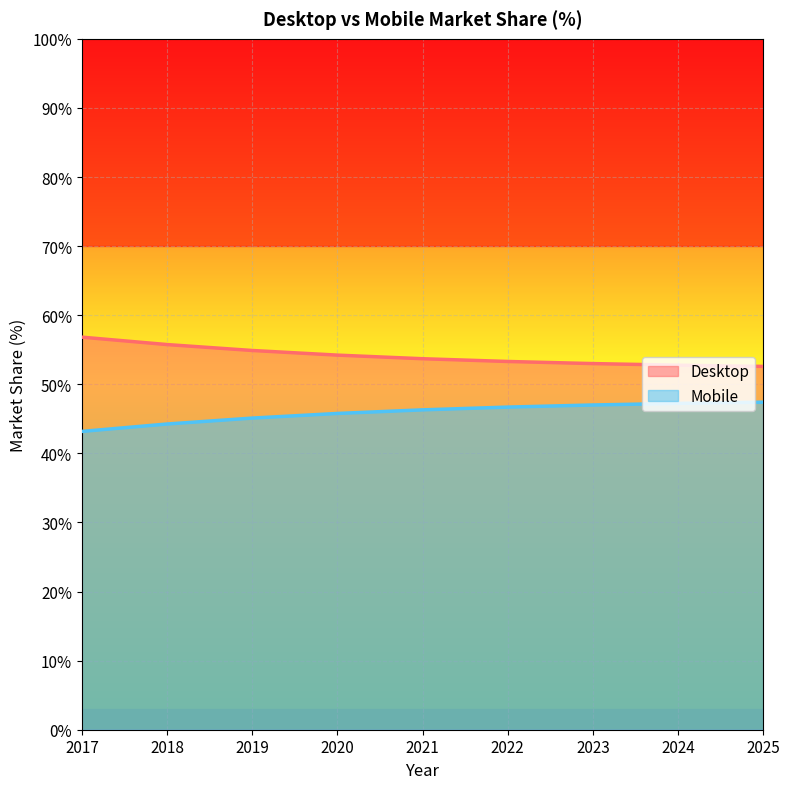

What is the value of the Desktop point at the 5th from the left?

53.7